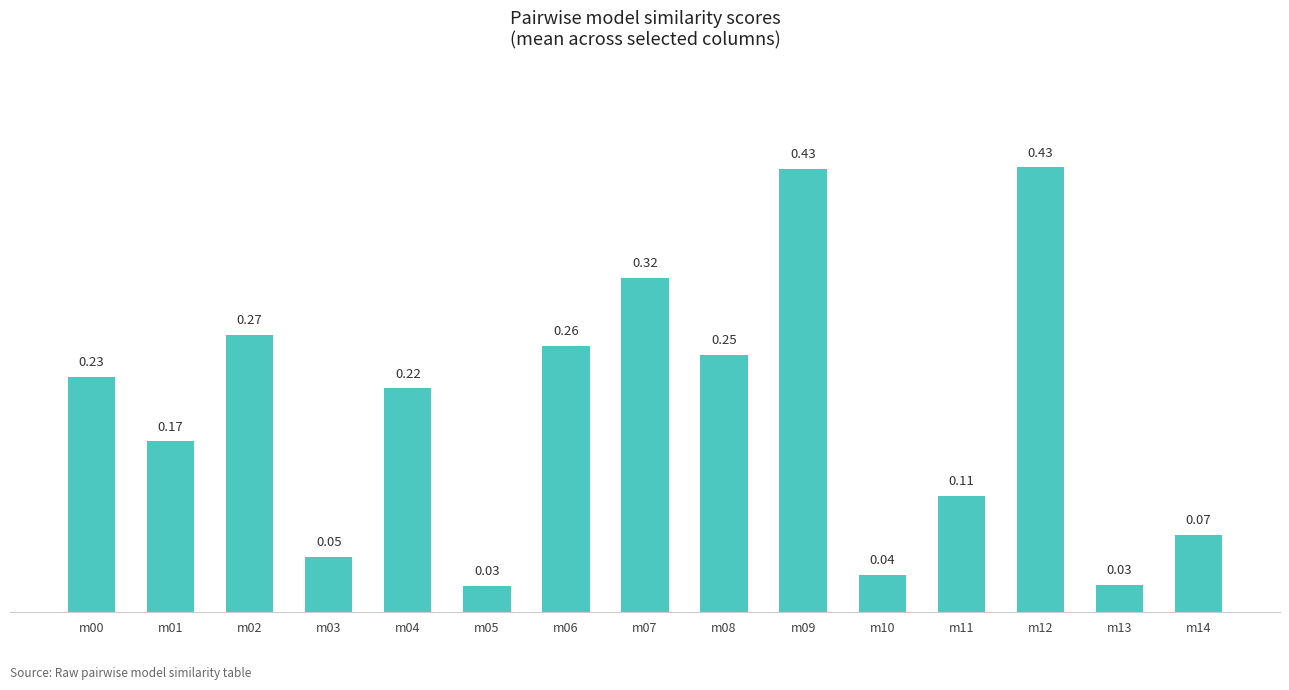

What is the sum of all values?

2.9